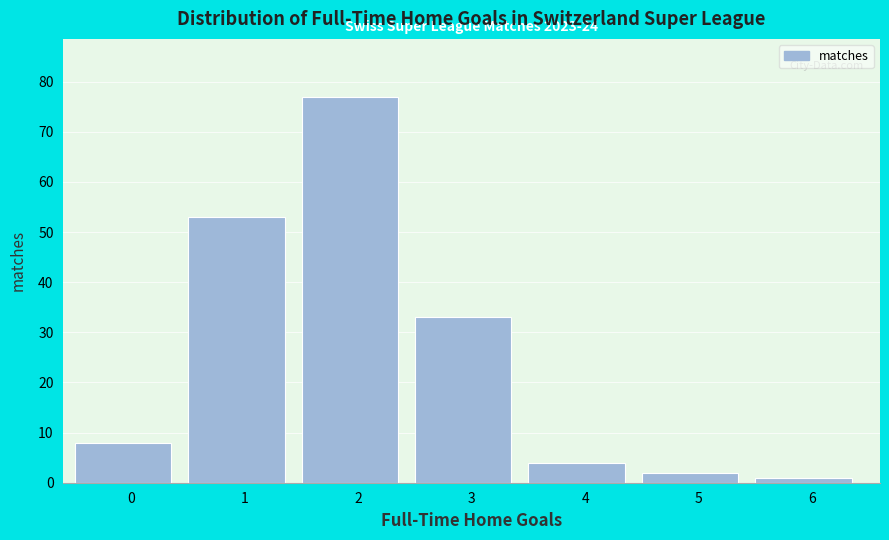

Reading left to right, what are all the values shown in this chart?

8	53	77	33	4	2	1